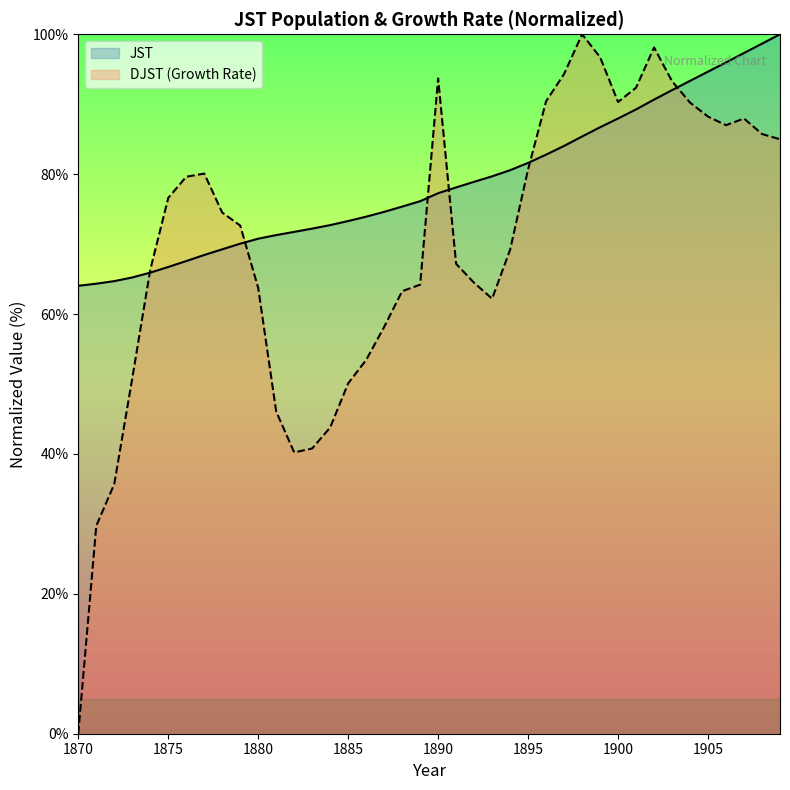

How many intersections are there between JST and DJST?

6